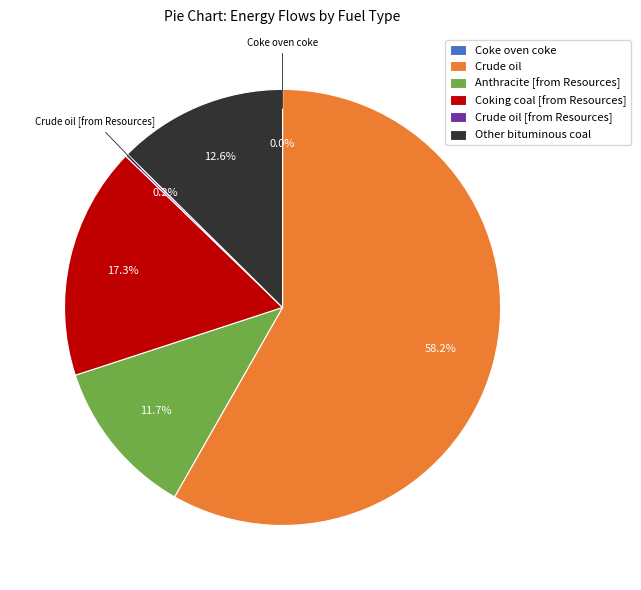

Which category has the biggest portion of the pie?

Crude oil